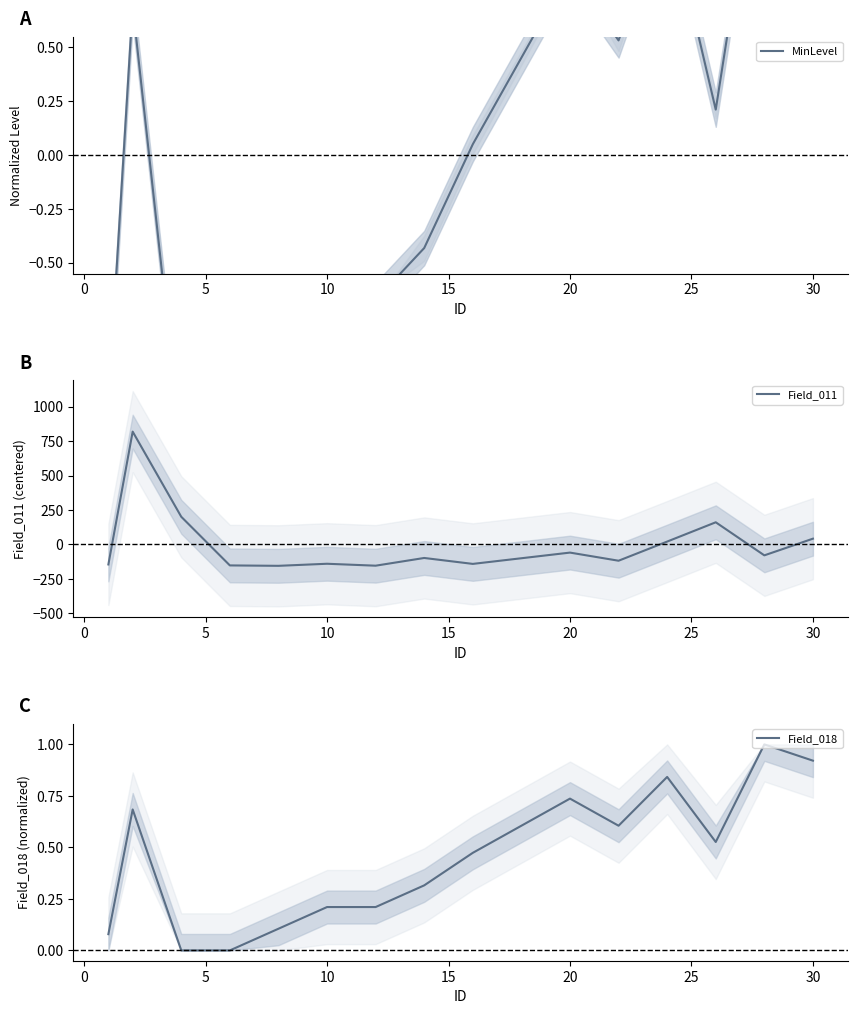

Which series has the largest total across all categories?

Field_018